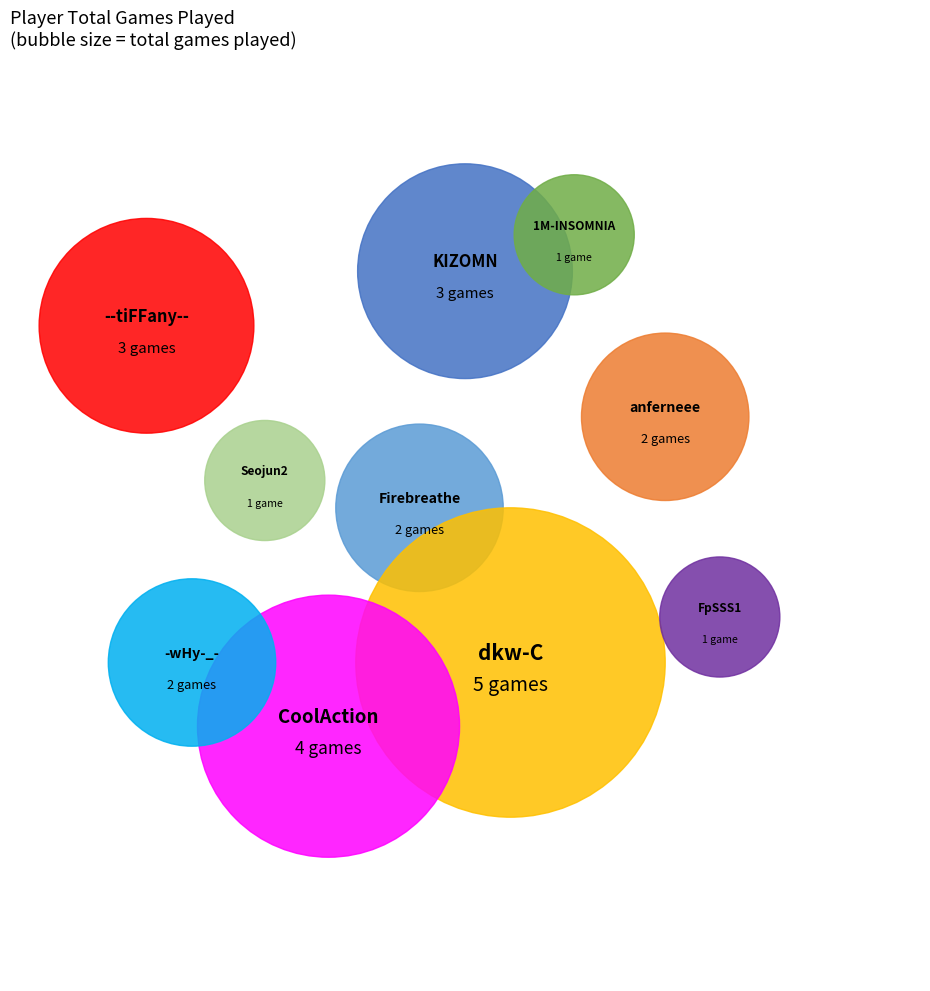

How many slices are in this pie chart?

10